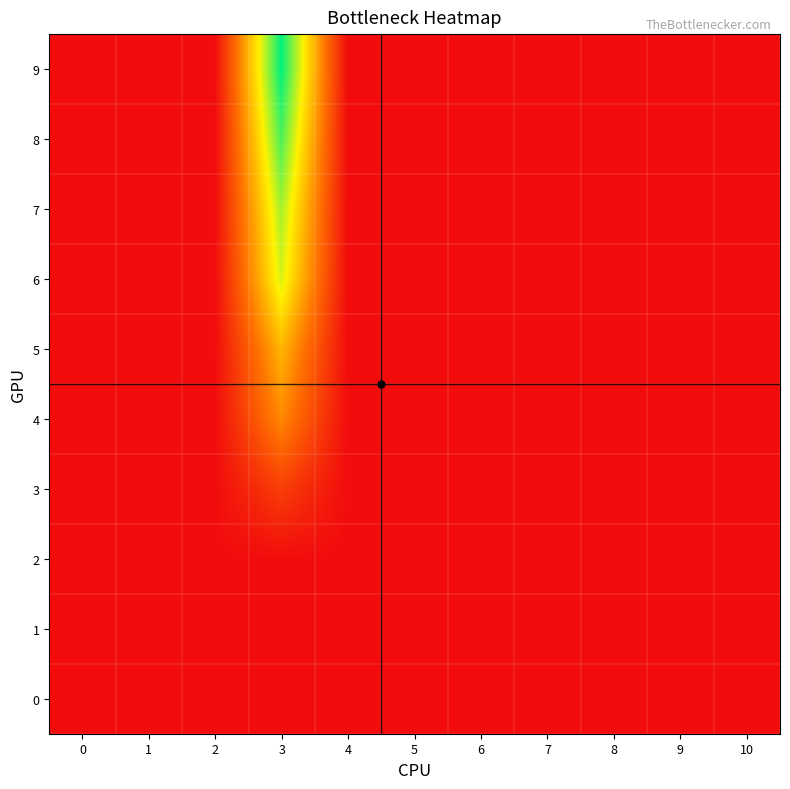

Reading right to left, list all the values displayed in this chart.

0: 10=0.0	9=0.0	8=0.0	7=0.0	6=0.0	5=0.0	4=0.0	3=0.0	2=0.0	1=0.0	0=0.0
1: 10=0.0	9=0.0	8=0.0	7=0.0	6=0.0	5=0.0	4=0.0	3=0.0	2=0.0	1=0.0	0=0.0
2: 10=0.0	9=0.0	8=0.0	7=0.0	6=0.0	5=0.0	4=0.0	3=0.0	2=0.0	1=0.0	0=0.0
3: 10=0.0	9=0.0	8=0.0	7=0.0	6=0.0	5=0.0	4=0.0	3=2.1	2=0.0	1=0.0	0=0.0
4: 10=0.0	9=0.0	8=0.0	7=0.0	6=0.0	5=0.0	4=0.0	3=5.1	2=0.0	1=0.0	0=0.0
5: 10=0.0	9=0.0	8=0.0	7=0.0	6=0.0	5=0.0	4=0.0	3=6.6	2=0.0	1=0.0	0=0.0
6: 10=0.0	9=0.0	8=0.0	7=0.0	6=0.0	5=0.0	4=0.0	3=9.4	2=0.0	1=0.0	0=0.0
7: 10=0.0	9=0.0	8=0.0	7=0.0	6=0.0	5=0.0	4=0.0	3=10.2	2=0.0	1=0.0	0=0.0
8: 10=0.0	9=0.0	8=0.0	7=0.0	6=0.0	5=0.0	4=0.0	3=11.7	2=0.0	1=0.0	0=0.0
9: 10=0.0	9=0.0	8=0.0	7=0.0	6=0.0	5=0.0	4=0.0	3=13.0	2=0.0	1=0.0	0=0.0